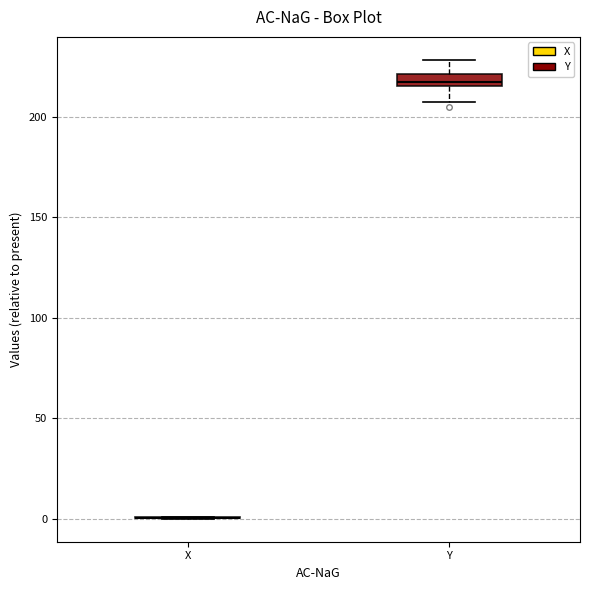

Comparing the boxes themselves (not the whiskers), which one is the tallest?

Y